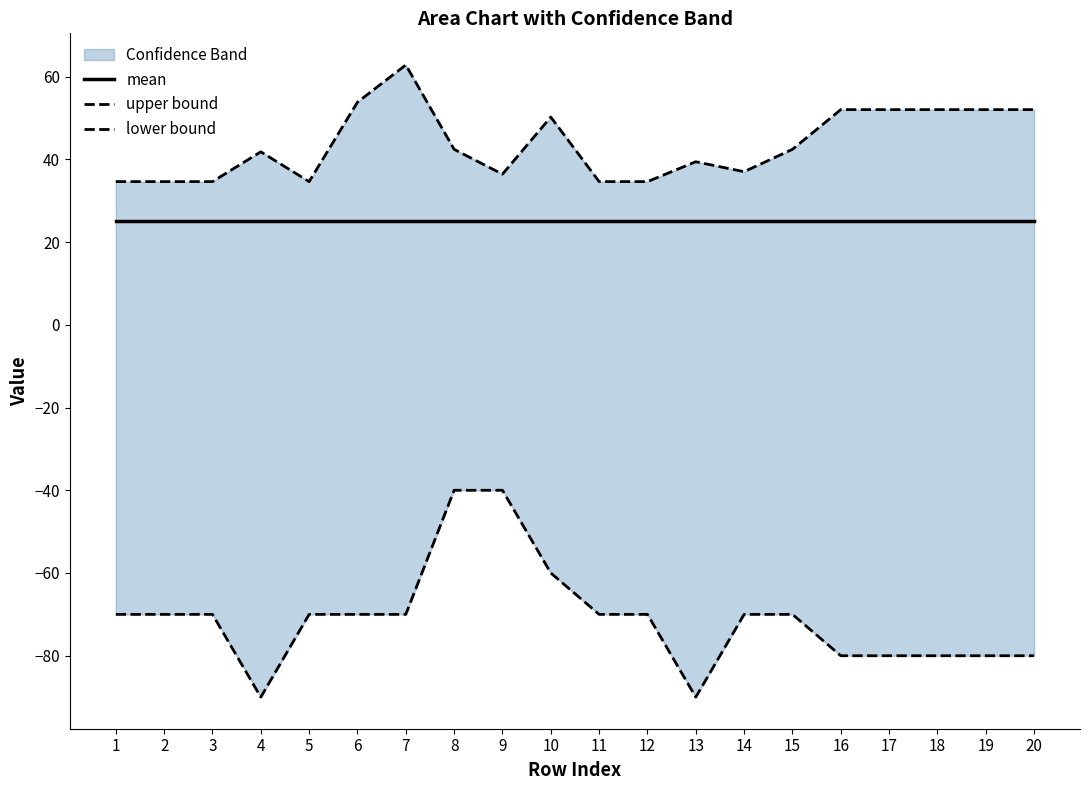

True or false: lower bound and mean cross at least once.

False